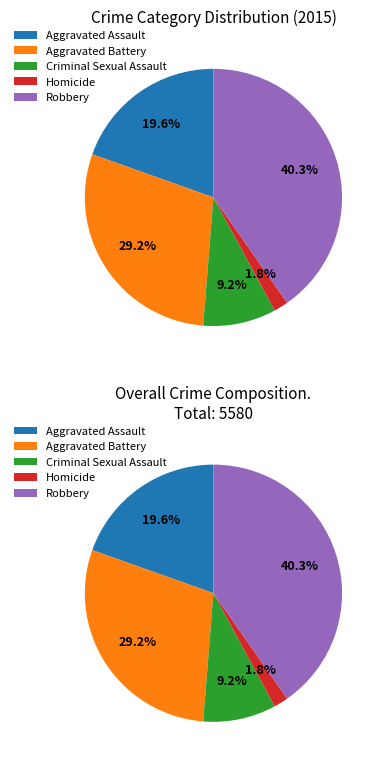

Which slice is the largest?

Robbery